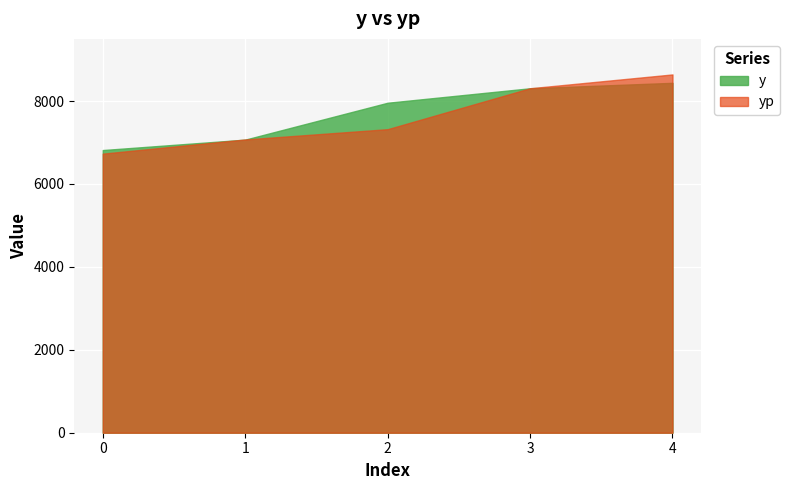

What is the total value across all series at 2?

15281.9